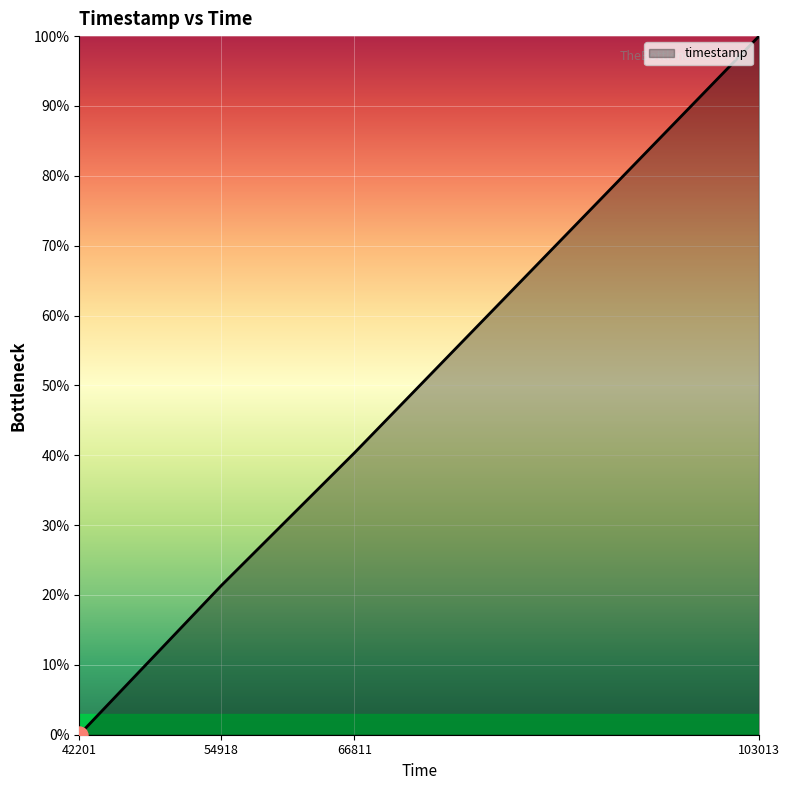

What is the change in value from 42201 to 66811?

+40.3